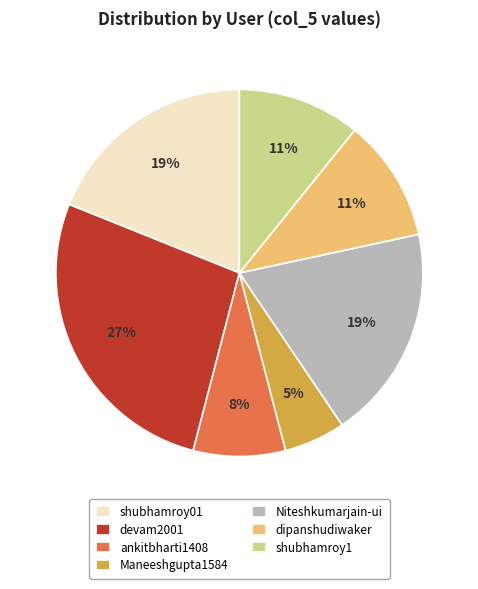

Count the number of slices in the pie.

7